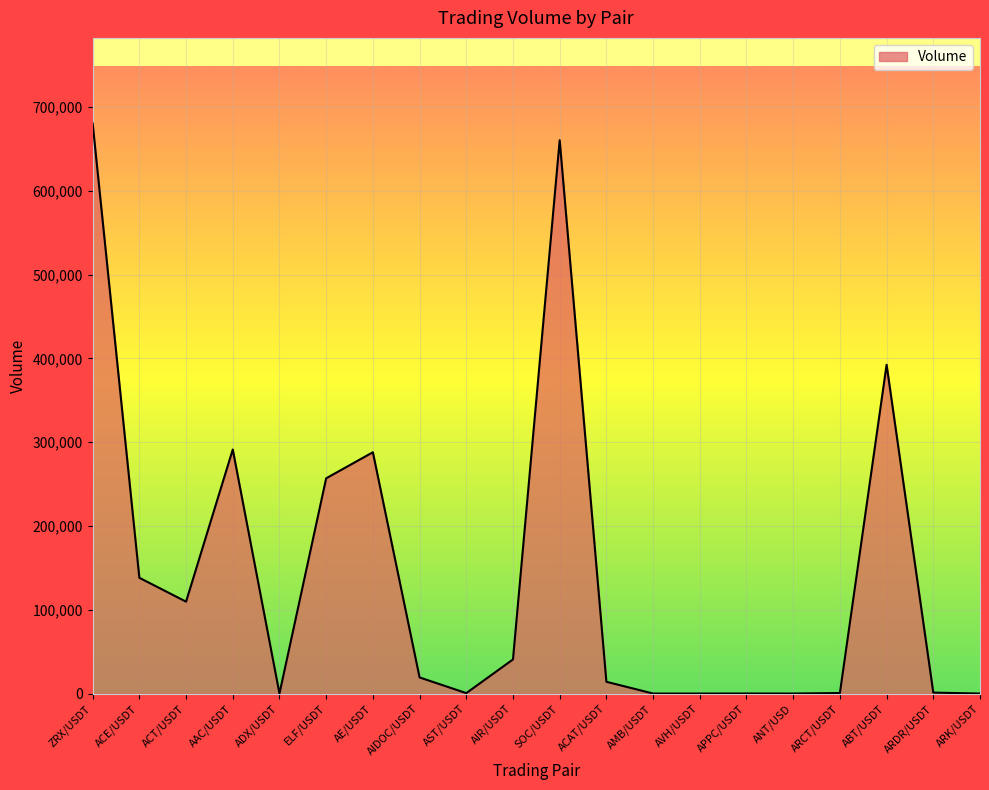

Which category has the highest value across all series?

ZRX/USDT